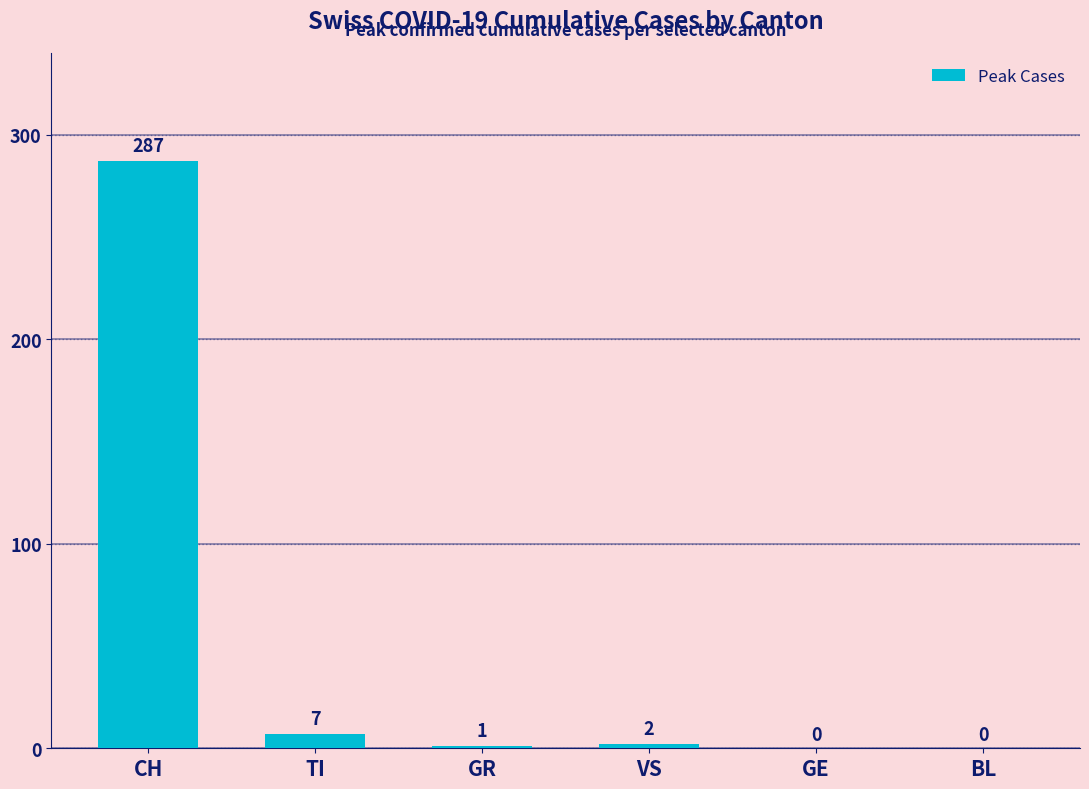

Which category has the highest value across all series?

CH